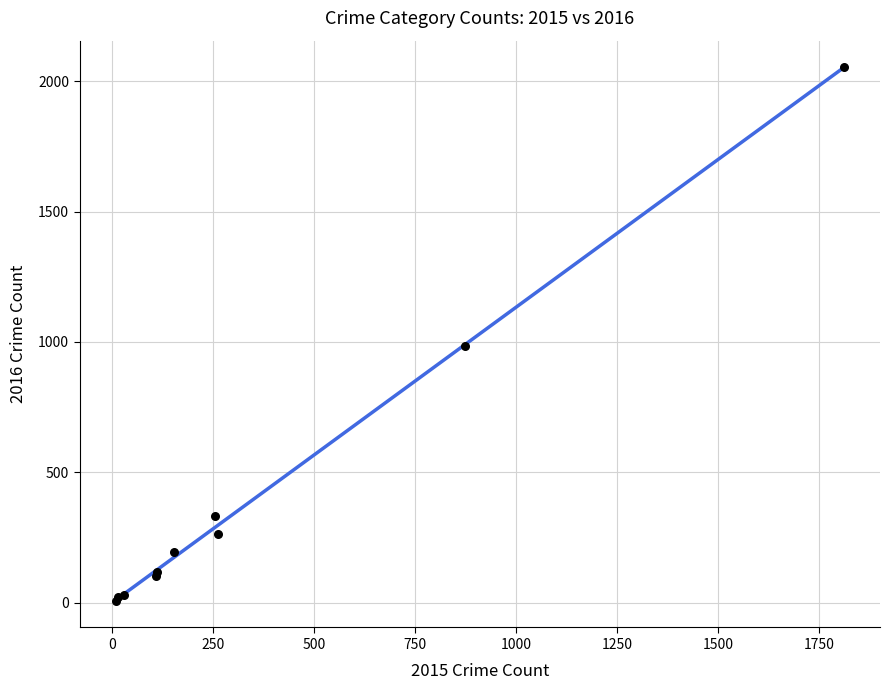

What Y value in the scatter plot is closest to 1030?

984